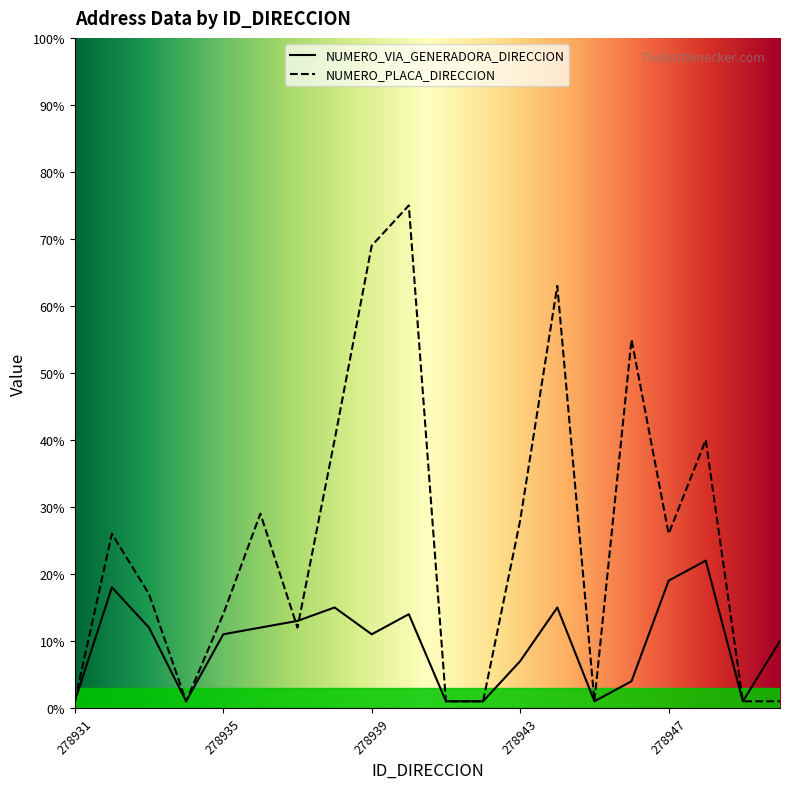

Does the chart display data point markers on the line(s)?

No